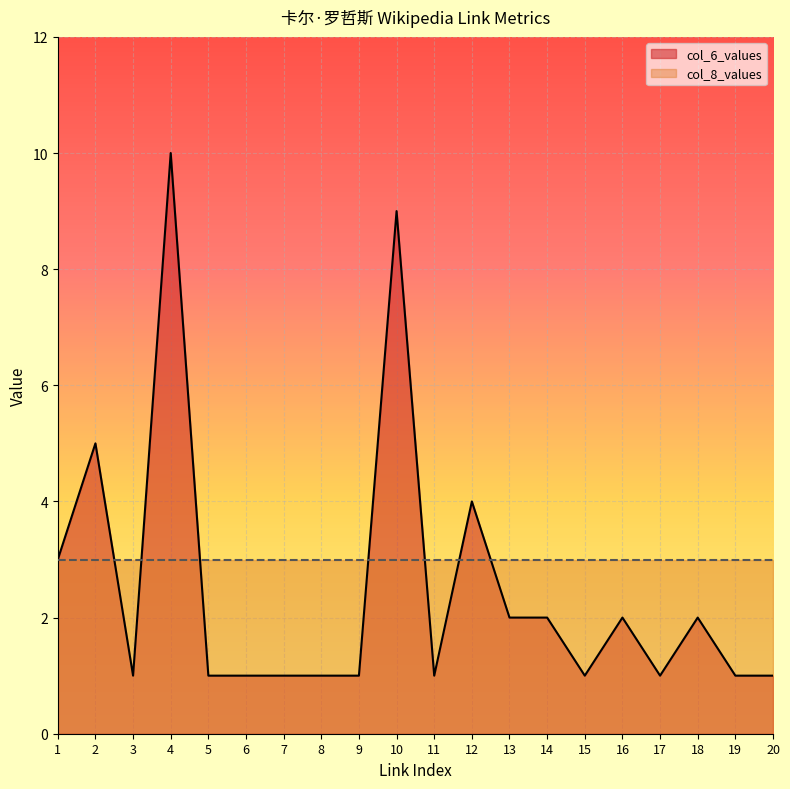

Reading left to right, list all the values displayed in this chart.

link_index: 1=1	2=2	3=3	4=4	5=5	6=6	7=7	8=8	9=9	10=10	11=11	12=12	13=13	14=14	15=15	16=16	17=17	18=18	19=19	20=20
col_6_values: 1=3	2=5	3=1	4=10	5=1	6=1	7=1	8=1	9=1	10=9	11=1	12=4	13=2	14=2	15=1	16=2	17=1	18=2	19=1	20=1
col_8_values: 1=3	2=3	3=3	4=3	5=3	6=3	7=3	8=3	9=3	10=3	11=3	12=3	13=3	14=3	15=3	16=3	17=3	18=3	19=3	20=3